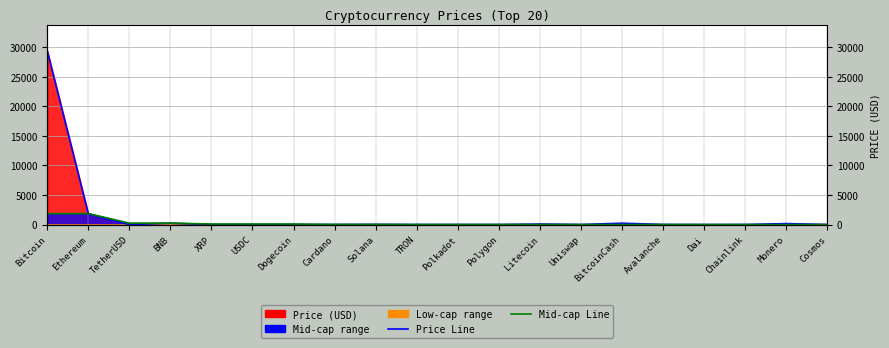

What is the minimum value for Mid-cap Line?

1.0